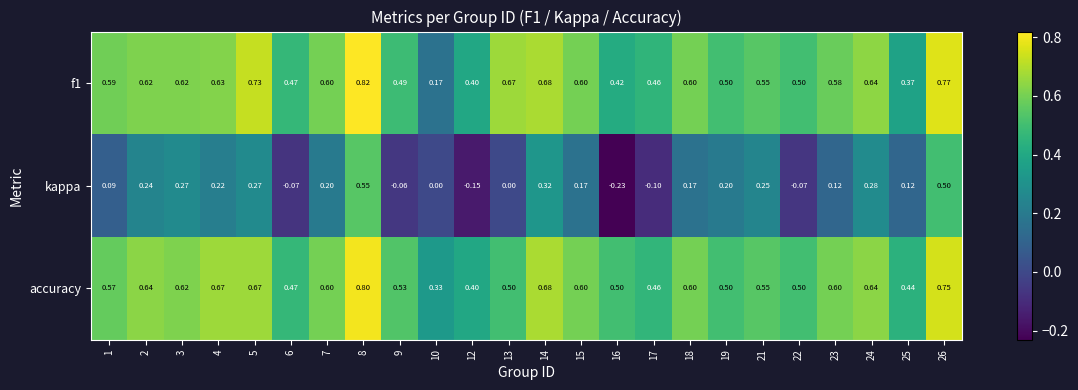

Which series changed the most between 1 and 17?

kappa